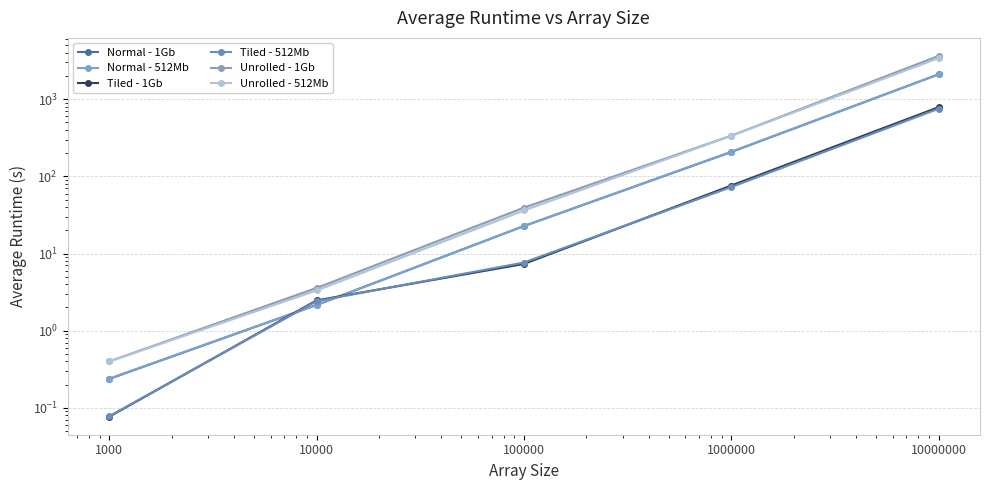

What is the highest value of the Tiled - 1Gb series?

788.9